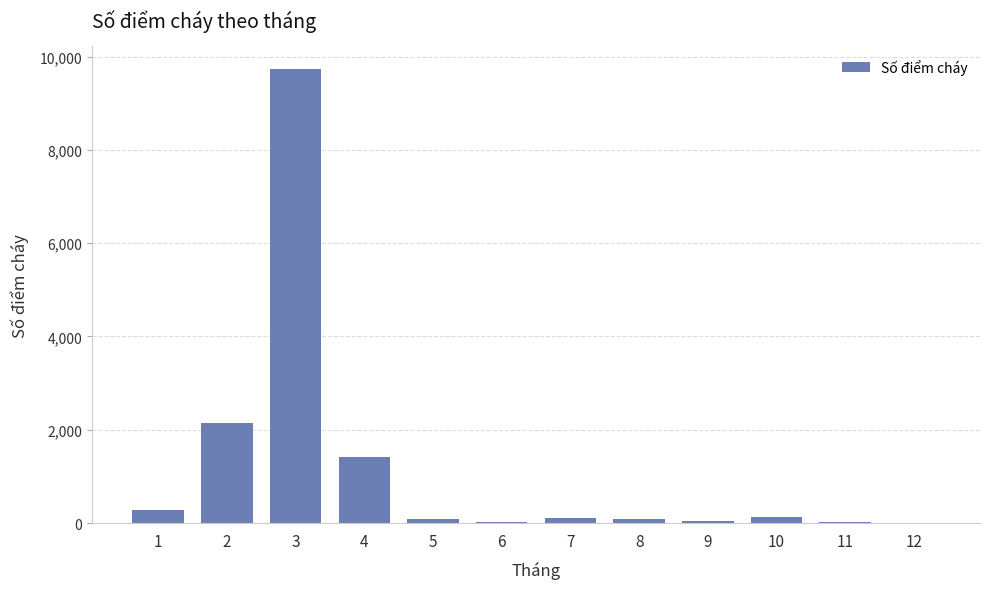

The value at 1 is 278. True or false?

True